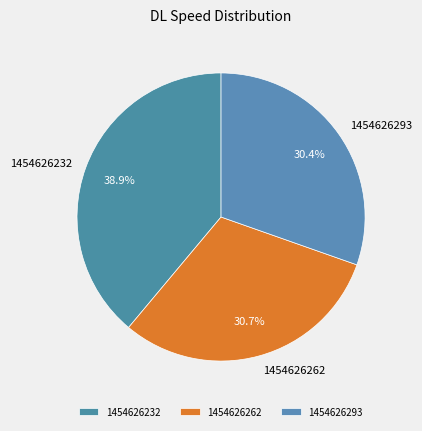

How many slices are in this pie chart?

3